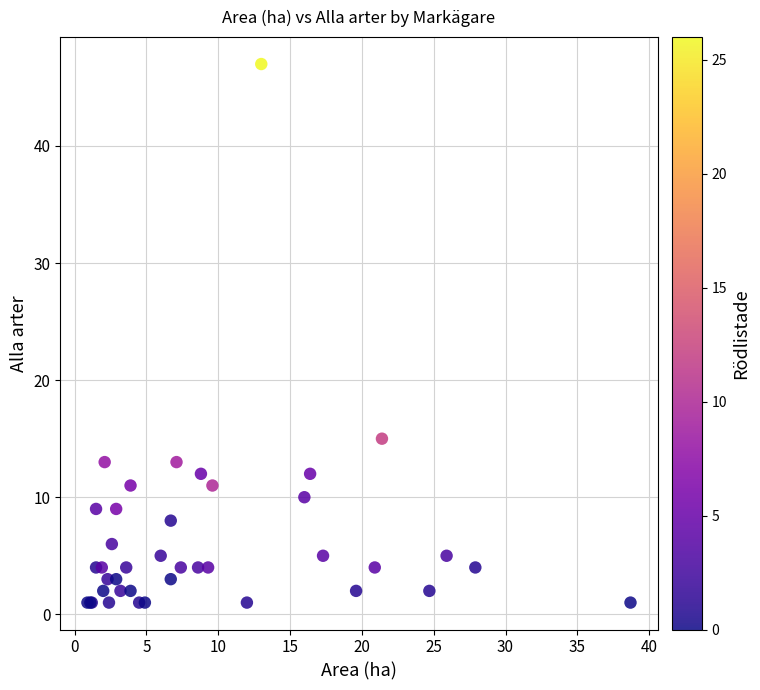

What Y value in the scatter plot is closest to 24?

15